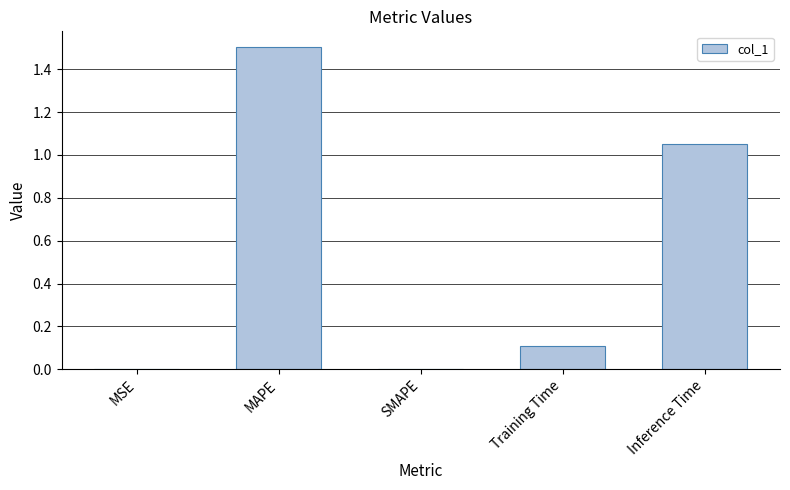

The chart shows a value of 0.1 at Training Time. True or false?

True